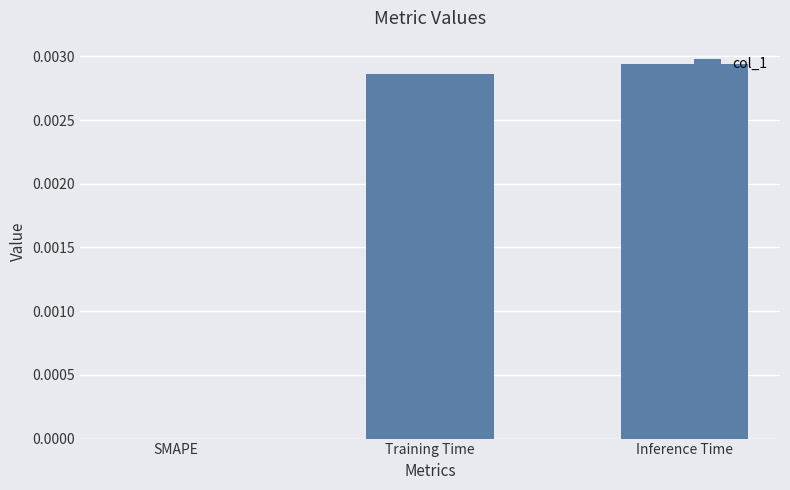

Which category has the highest value across all series?

Inference Time